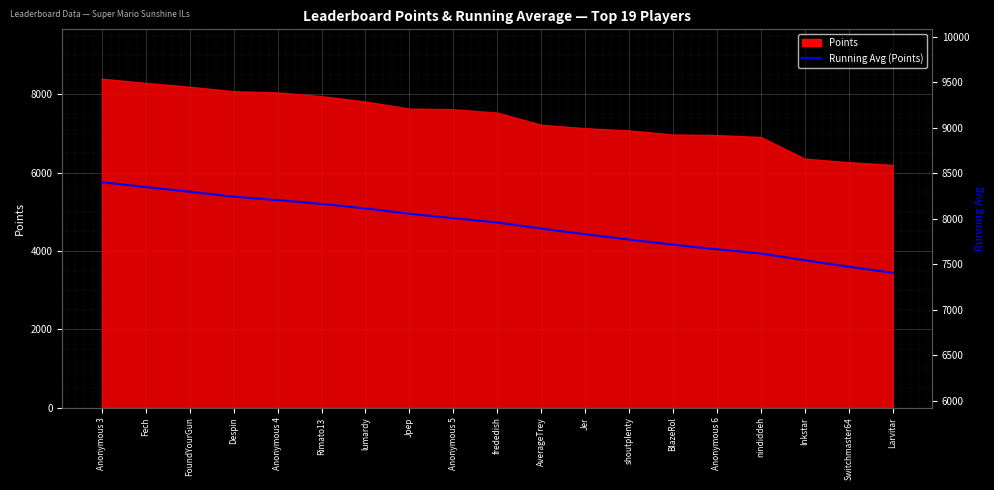

Which has a higher value, Anonymous 4 or Jer?

Anonymous 4